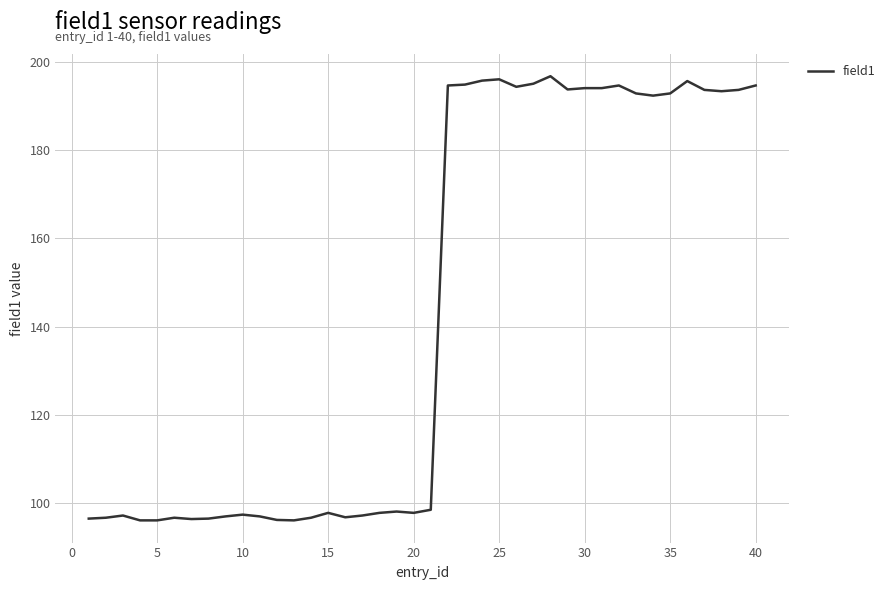

What is the greatest value displayed?

196.7